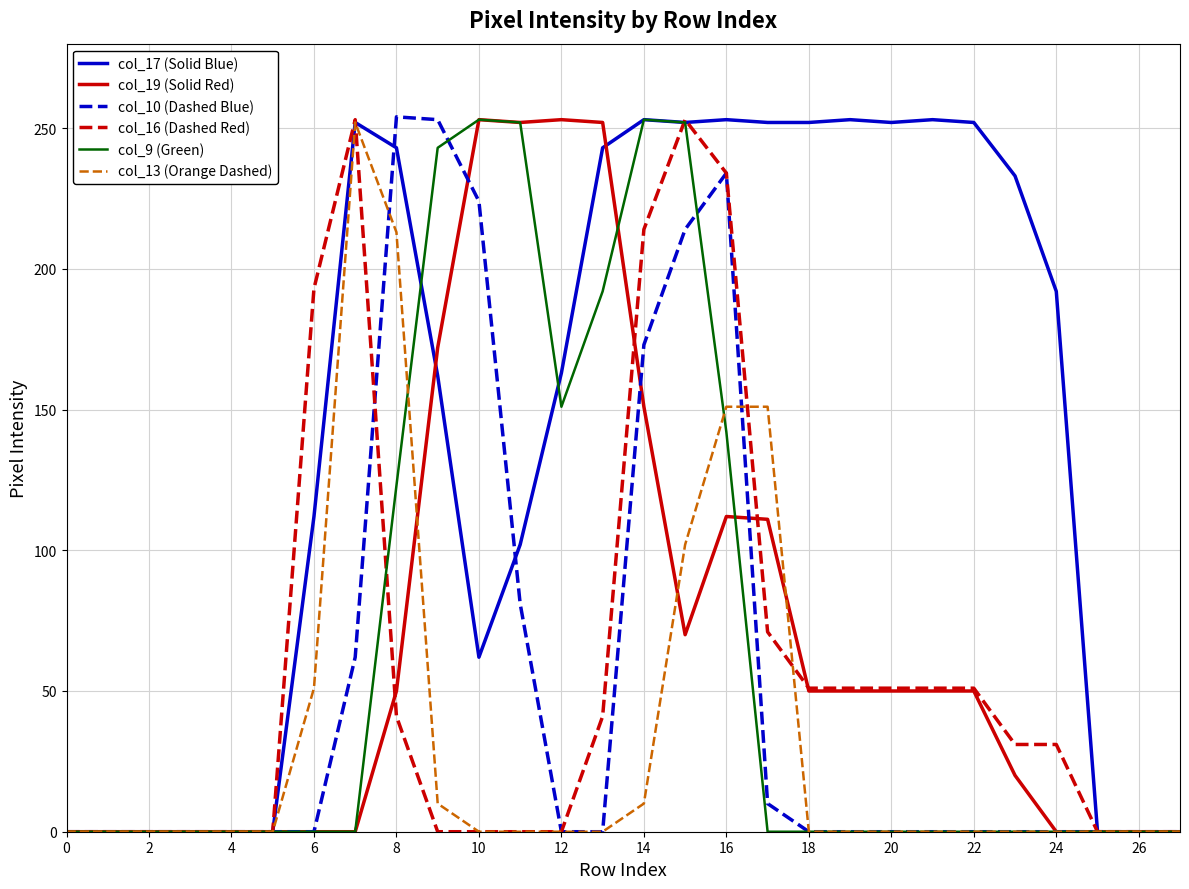

What is the difference between the maximum and minimum values in the col_17 (Solid Blue) series?

253